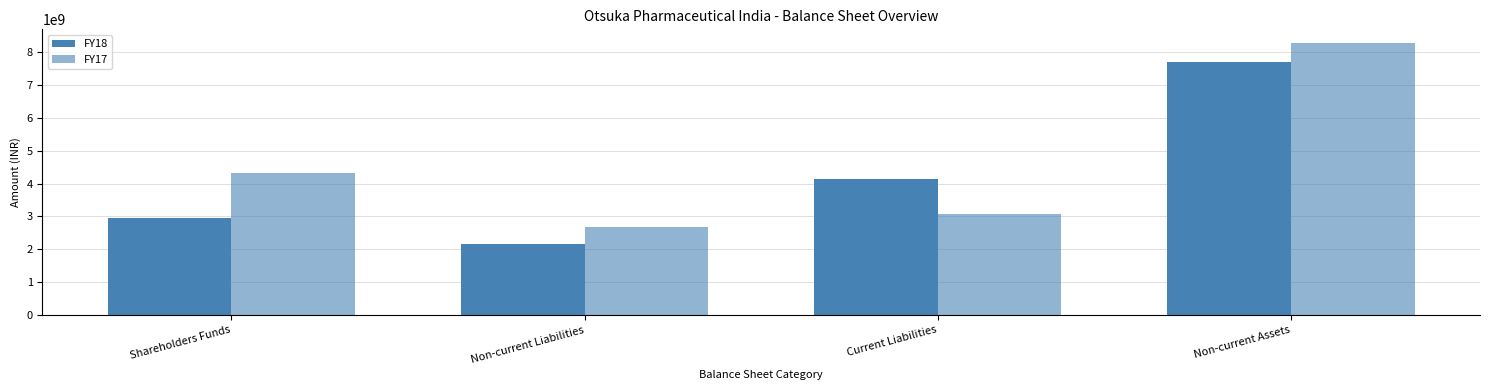

At which category does the chart reach its peak across all series?

Non-current Assets